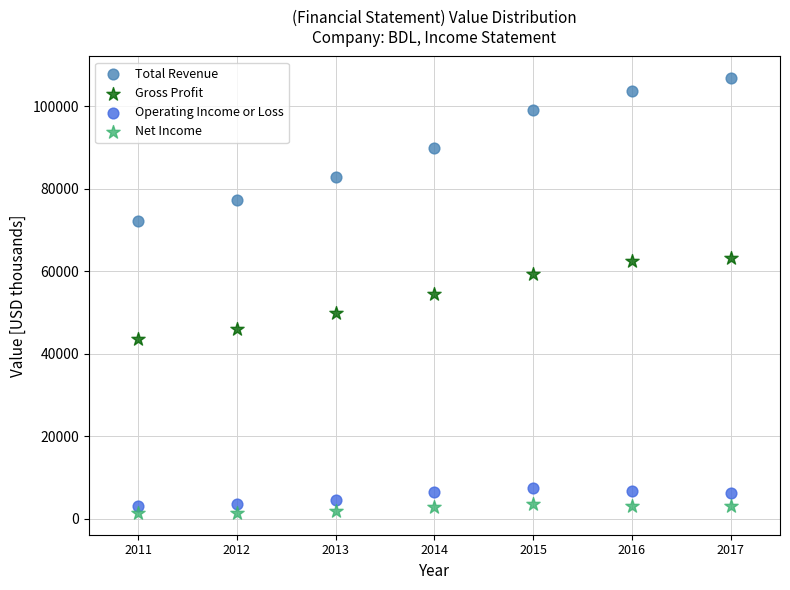

Which series has the largest Y range (max minus min)?

Total Revenue